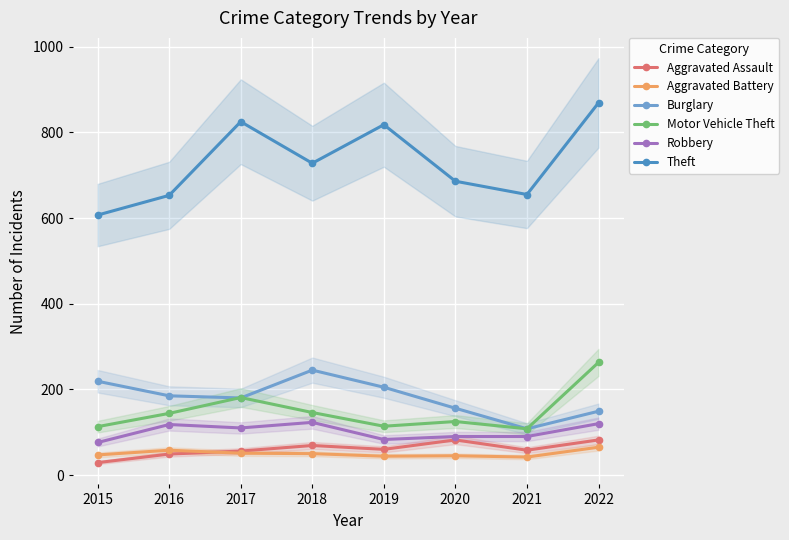

What is the total value across all series at 2021?

1061